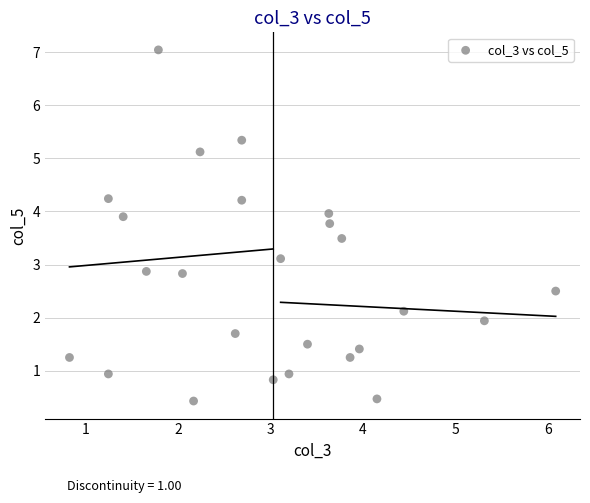

What is the range of Y values (max minus min)?

6.6